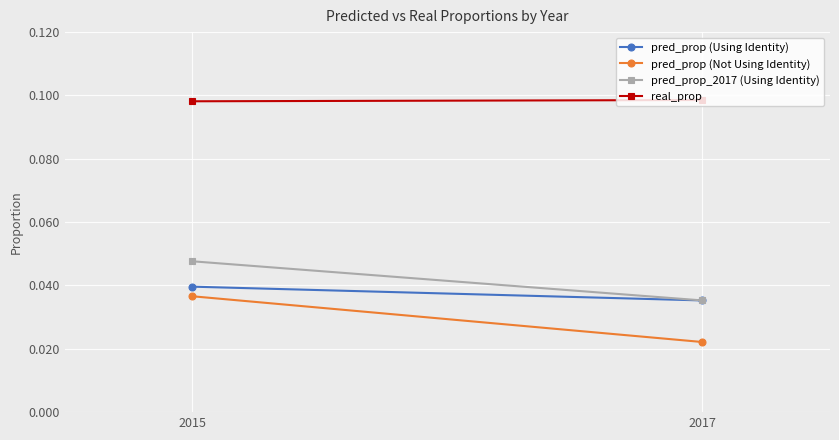

Which series has the widest spread of values?

pred_prop (Not Using Identity)